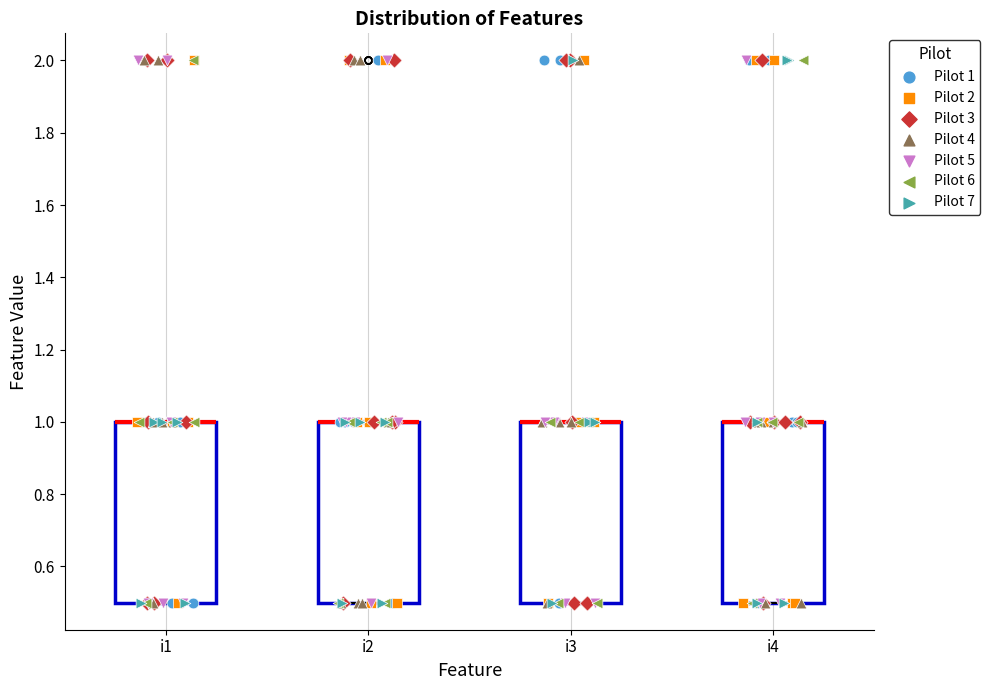

Where is the upper edge of the box for i1 on the y-axis? The values are not printed on the chart, so give them approximately, as read against the axis.

1.0